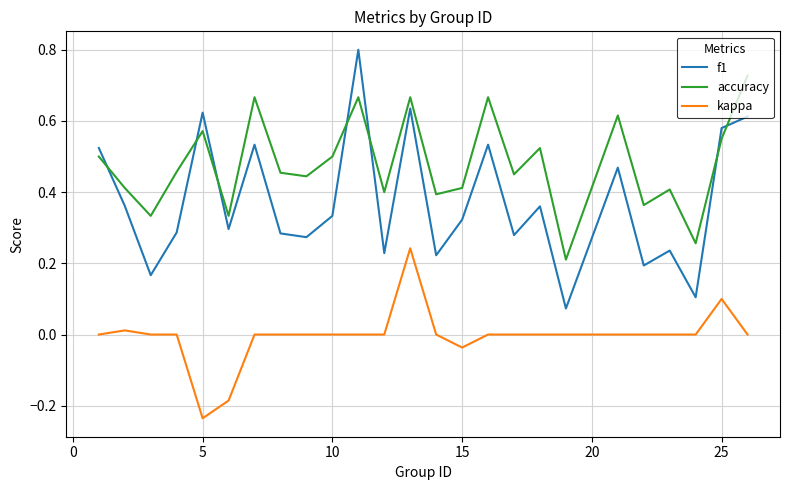

Which series has the largest total across all categories?

accuracy